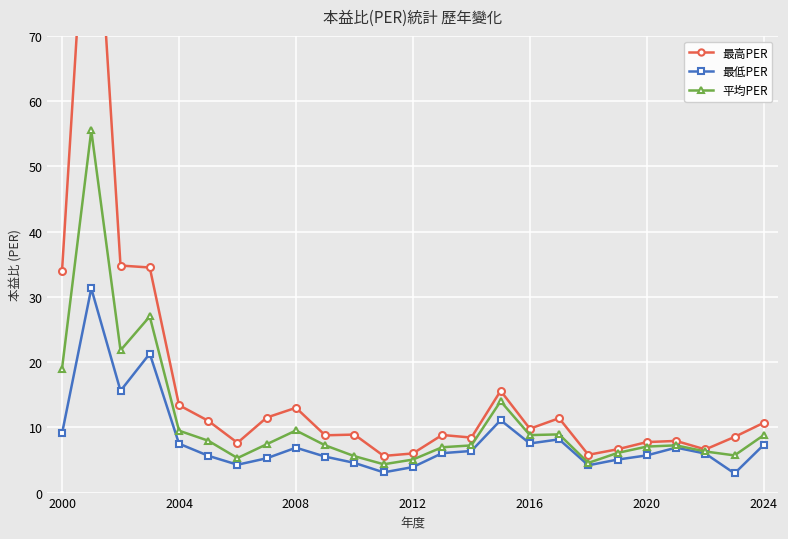

Reading right to left, transcribe all the data shown in this chart.

最高PER: 10.7	8.5	6.6	7.9	7.7	6.6	5.8	11.4	9.8	15.6	8.4	8.8	6.0	5.6	8.9	8.8	13.0	11.5	7.6	11.0	13.4	34.5	34.8	106.0	34.0
最低PER: 7.3	2.9	6.0	6.9	5.7	5.1	4.2	8.2	7.5	11.1	6.4	6.0	3.9	3.1	4.5	5.5	6.9	5.3	4.3	5.6	7.5	21.3	15.6	31.3	9.1
平均PER: 8.8	5.7	6.3	7.2	7.0	6.1	4.5	8.9	8.8	14.0	7.2	7.0	5.1	4.3	5.6	7.2	9.5	7.4	5.3	8.0	9.5	27.0	21.8	55.5	19.0